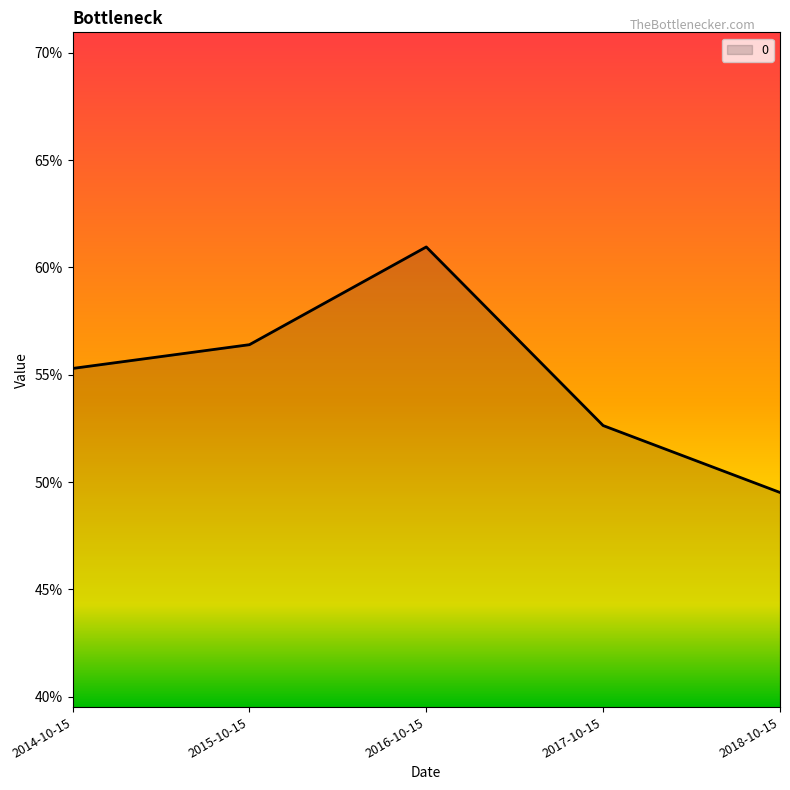

List the labels in order of value, smallest first.

2018-10-15, 2017-10-15, 2014-10-15, 2015-10-15, 2016-10-15